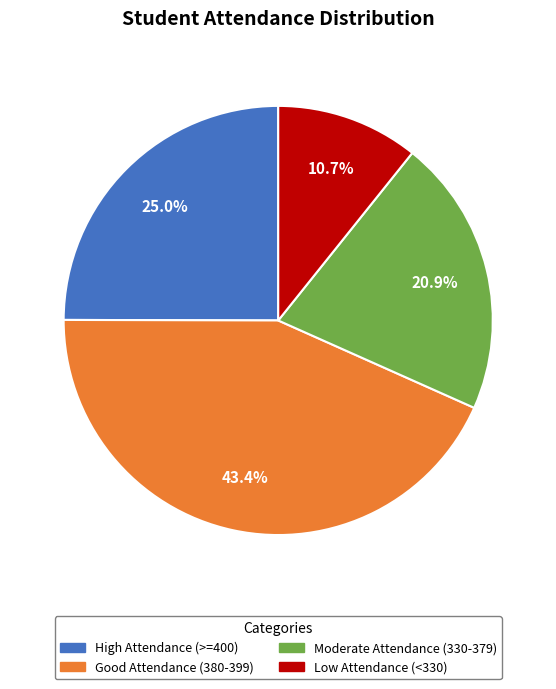

Combined, what portion of the pie is Moderate Attendance (330-379) and Good Attendance (380-399)?

64.3%